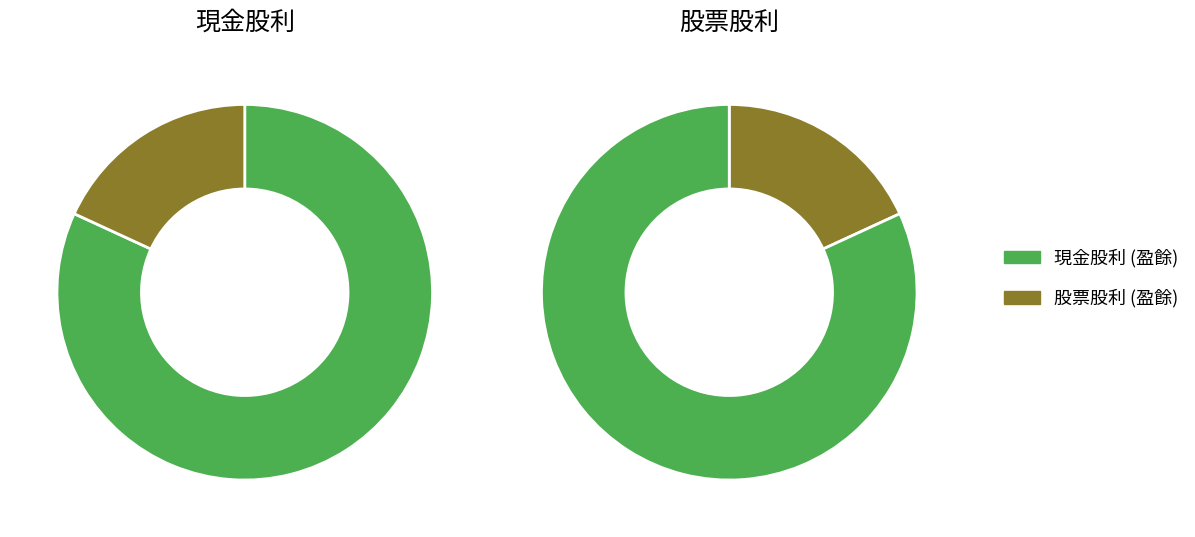

Count the number of slices in the pie.

2